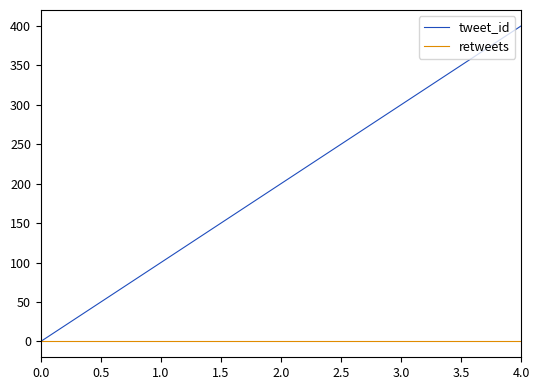

What is the label of the 2nd point from the left?

0.5